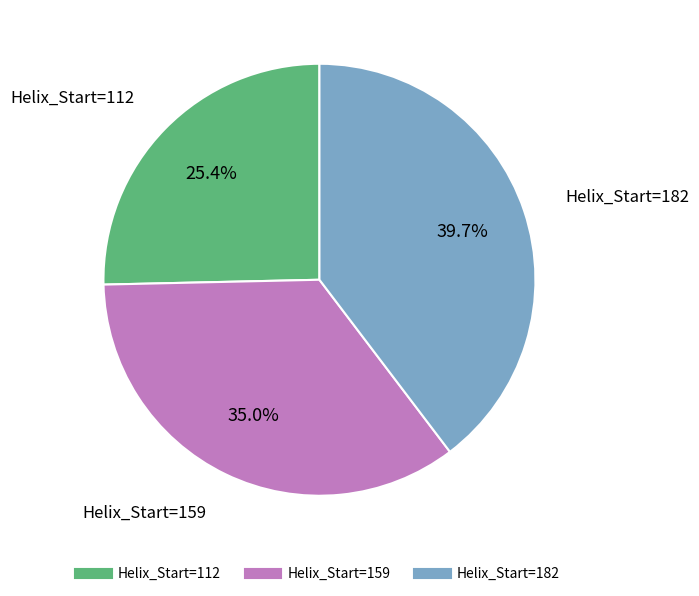

Is there a majority slice in this chart?

No